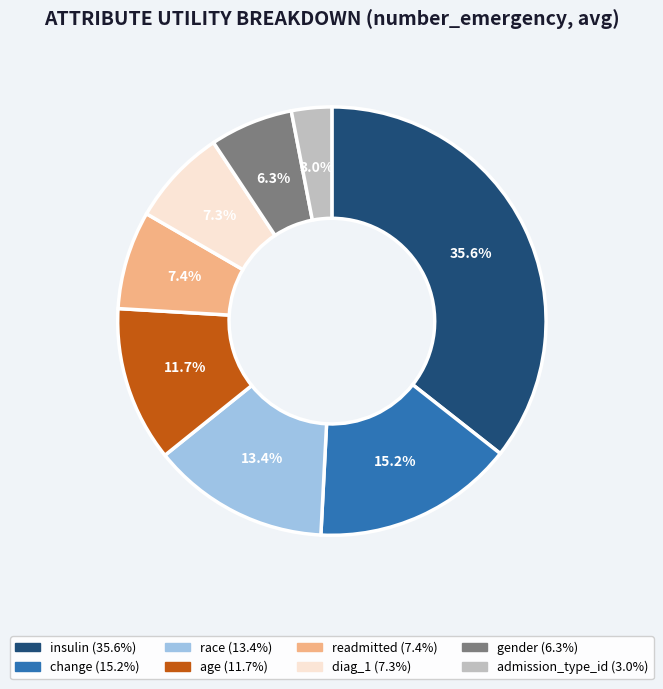

What is the smallest slice in the pie chart?

admission_type_id